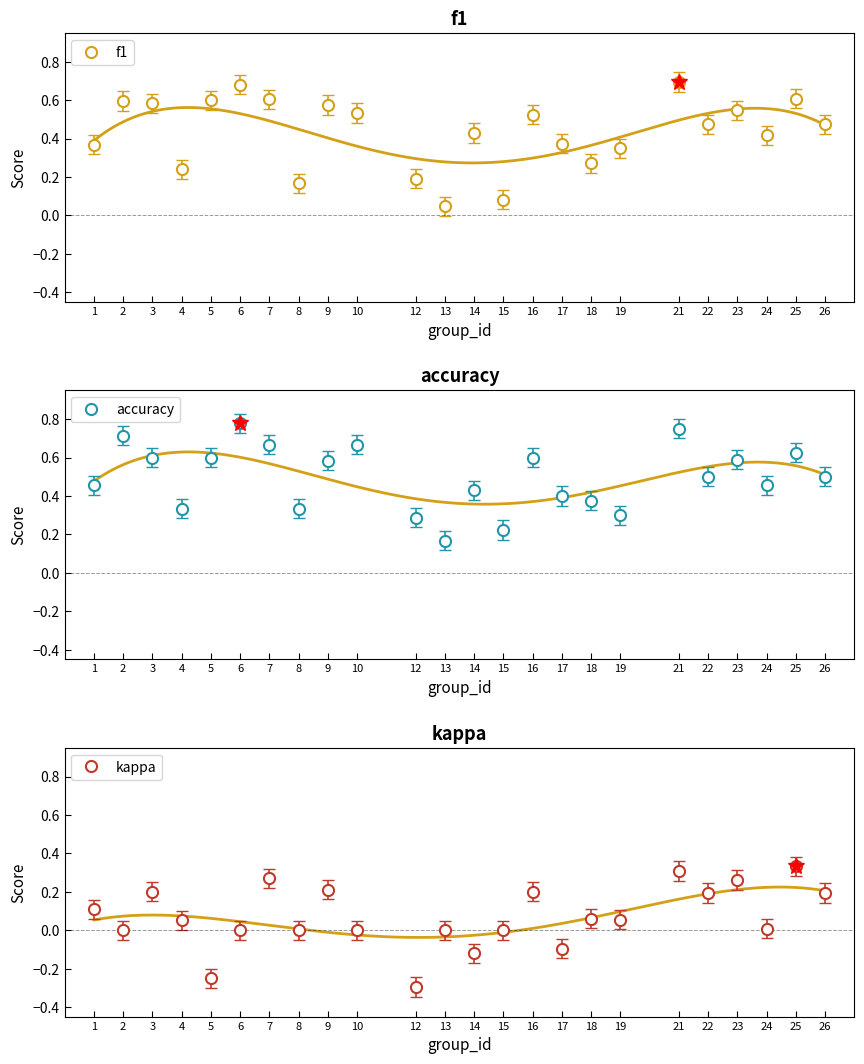

What are all the series names shown in the legend?

f1, accuracy, kappa